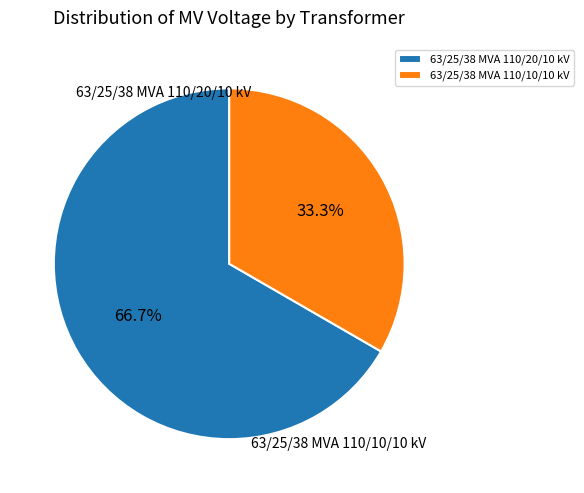

To the nearest percent, what portion does 63/25/38 MVA 110/20/10 kV represent?

67%